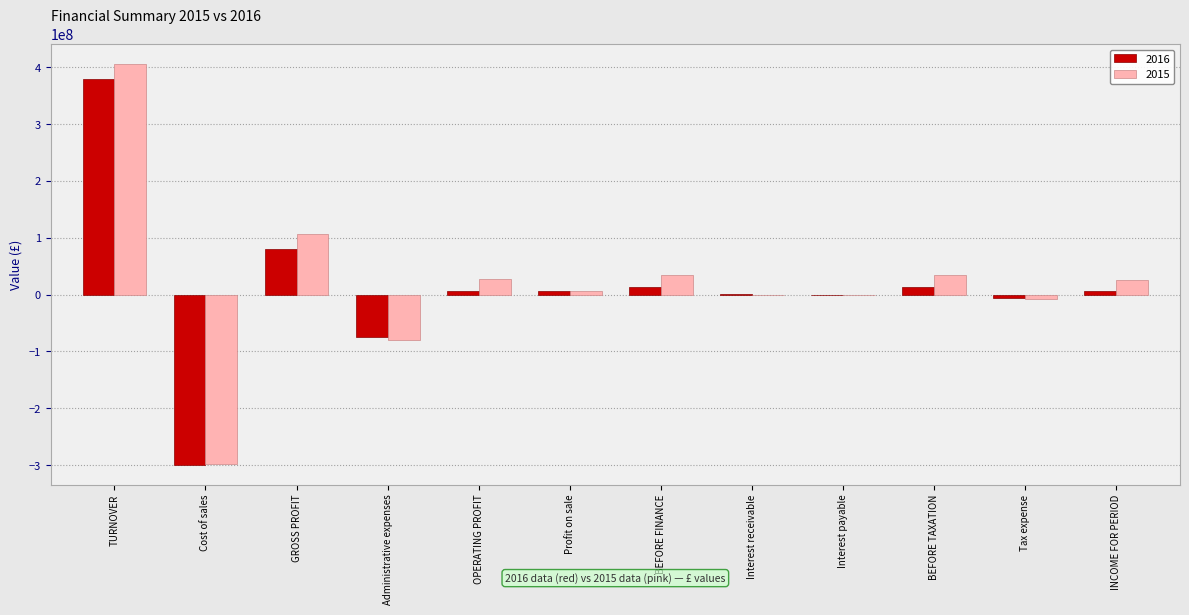

The value of 2016 at Administrative expenses is -129775188. True or false?

False